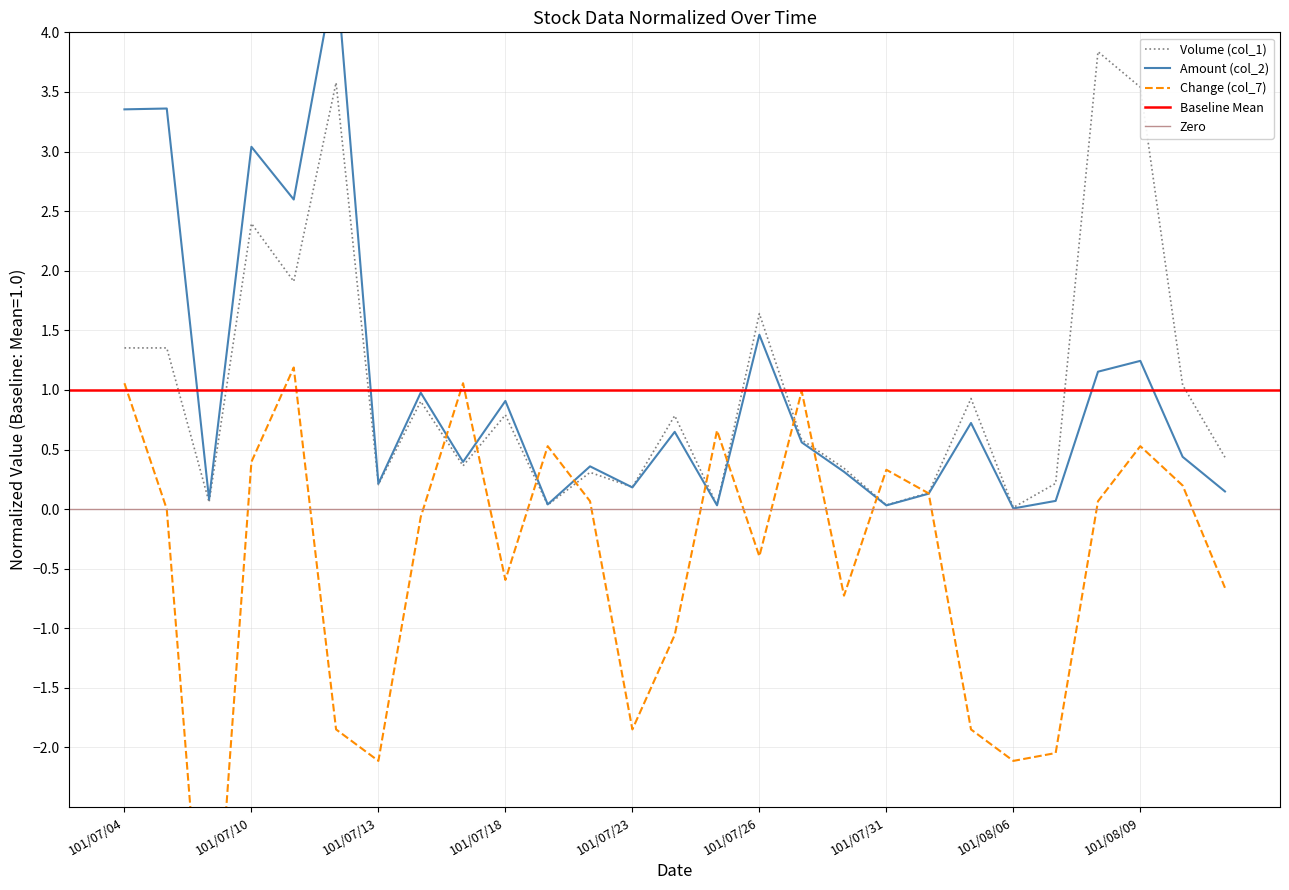

What is the minimum value shown in the chart?

-4.5